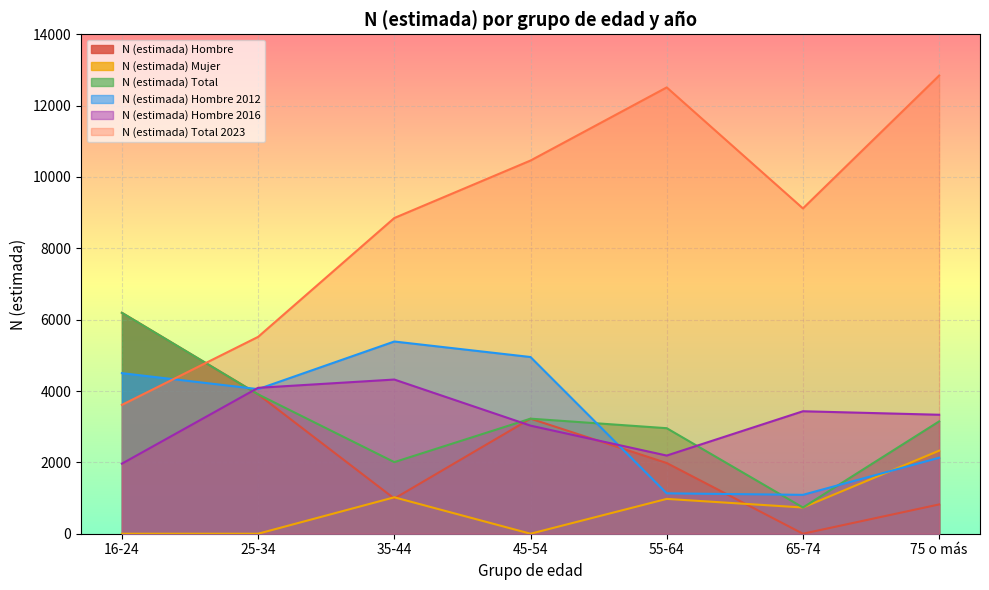

Reading left to right, what are all the values shown in this chart?

N (estimada) Hombre: 6193	3907	986	3225	1982	0	821
N (estimada) Mujer: 0	0	1021	0	976	735	2328
N (estimada) Total: 6193	3907	2007	3225	2958	735	3149
N (estimada) Hombre 2012: 4501	4053	5388	4953	1132	1090	2130
N (estimada) Hombre 2016: 1964	4090	4322	3030	2191	3433	3335
N (estimada) Total 2023: 3612	5518	8850	10461	12511	9119	12843